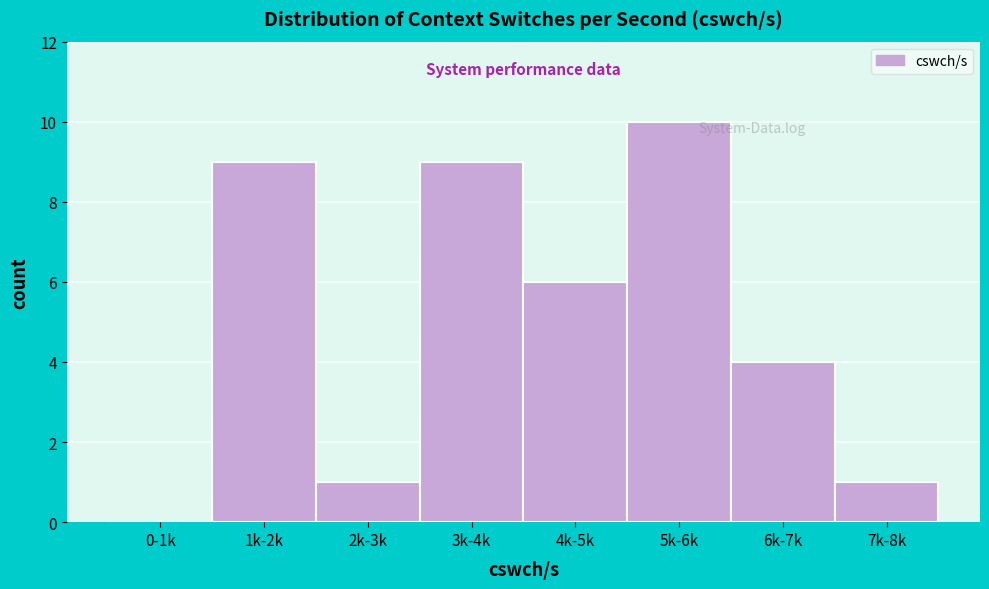

Reading left to right, what are all the values shown in this chart?

0-1k=0	1k-2k=9	2k-3k=1	3k-4k=9	4k-5k=6	5k-6k=10	6k-7k=4	7k-8k=1